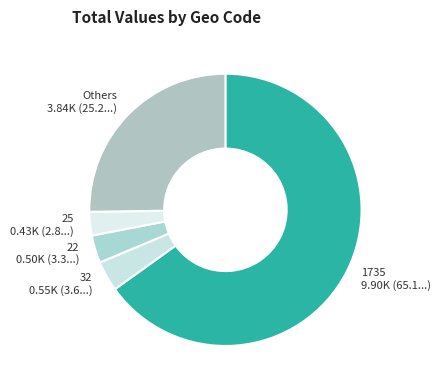

What is the majority slice?

1735